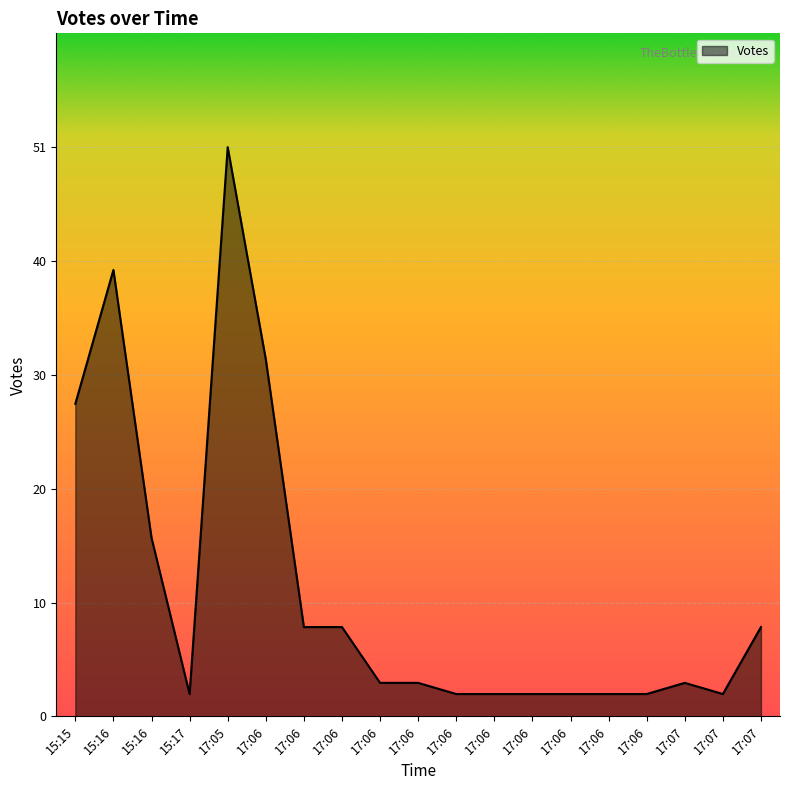

Which has a higher value, 17:06 or 17:06?

17:06